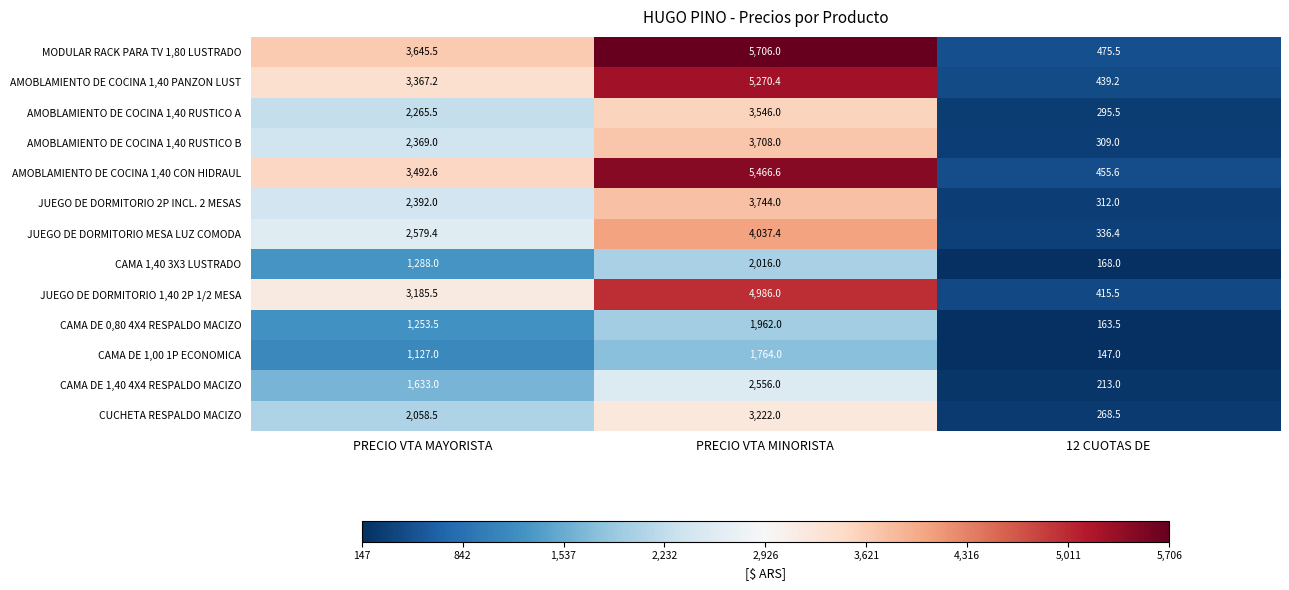

Which series has the largest total across all categories?

MODULAR RACK PARA TV 1,80 LUSTRADO